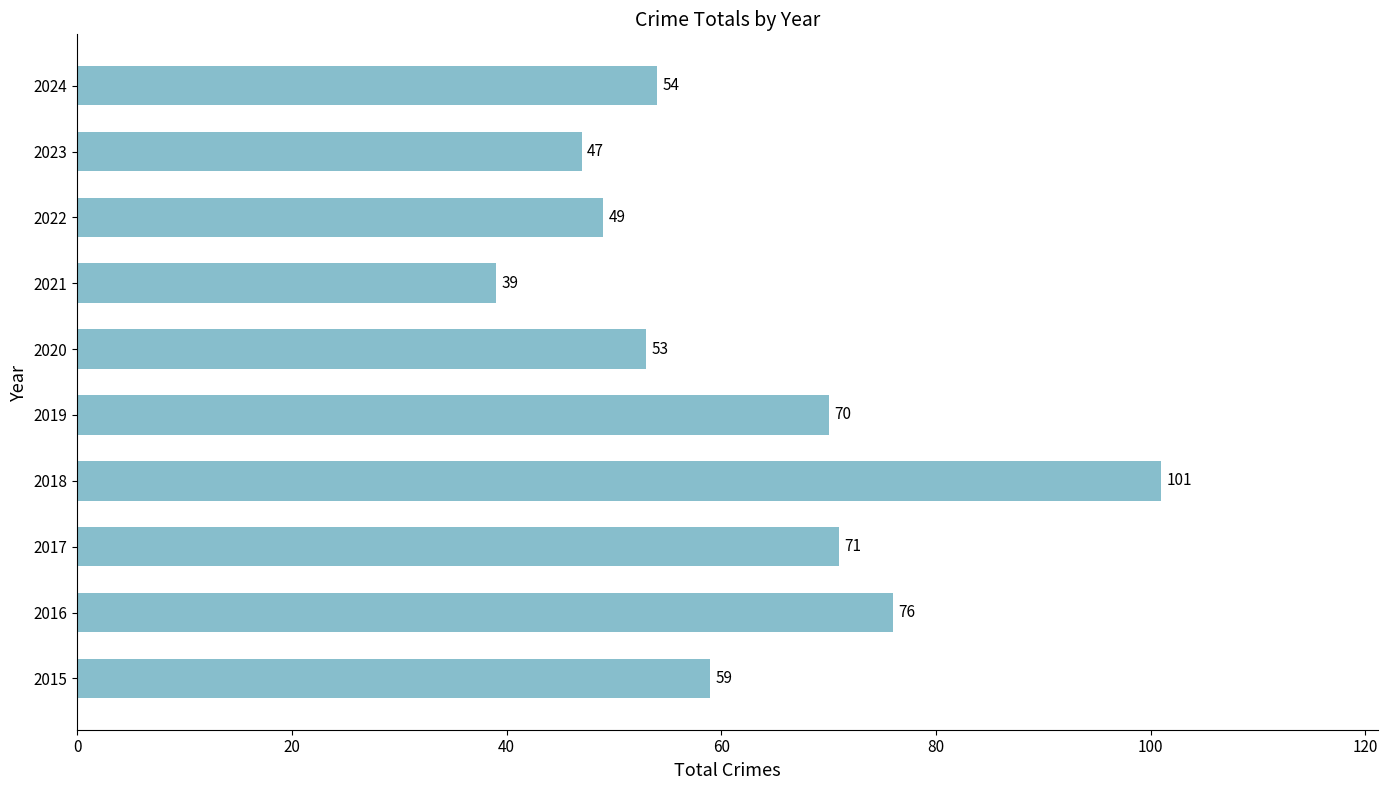

How many bars are there in total?

10